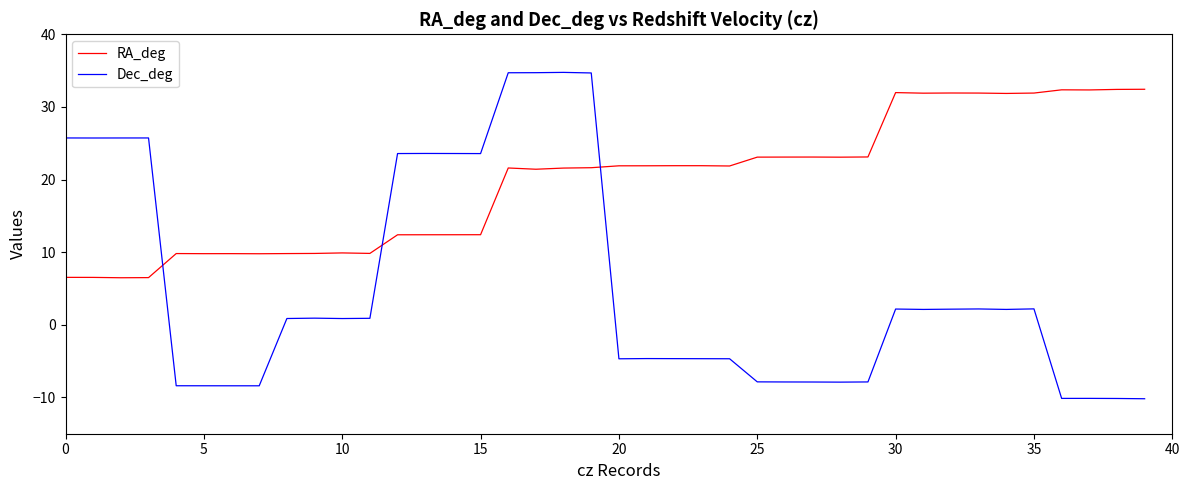

Does the chart display data point markers on the line(s)?

No